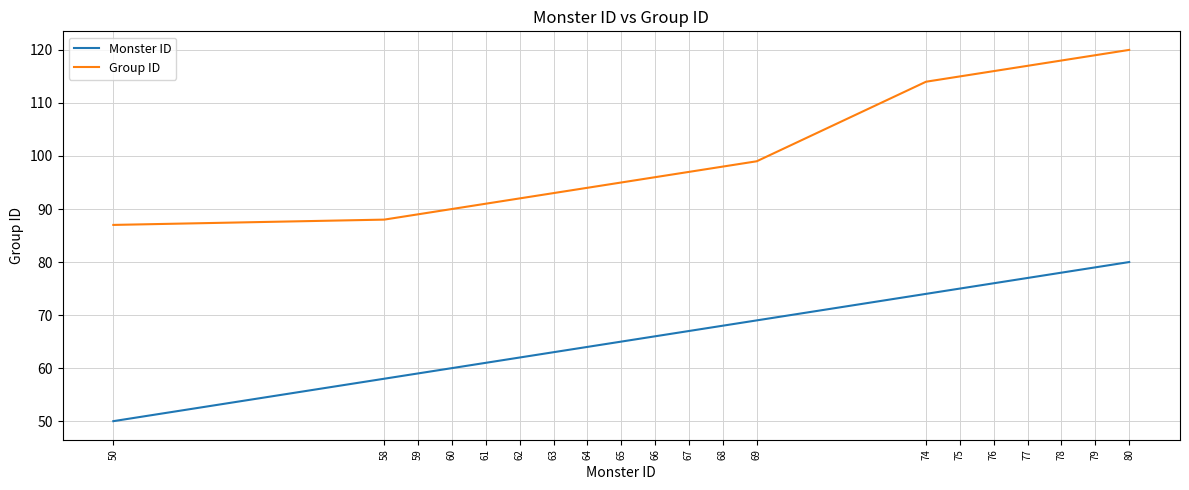

True or false: Group ID and Monster ID cross at least once.

False